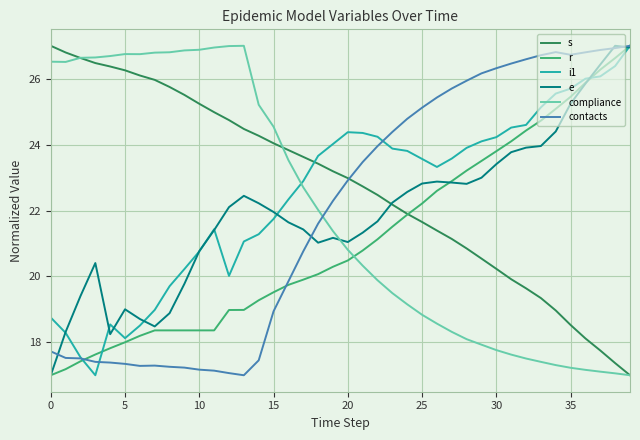

What is the maximum value for e?

27.0